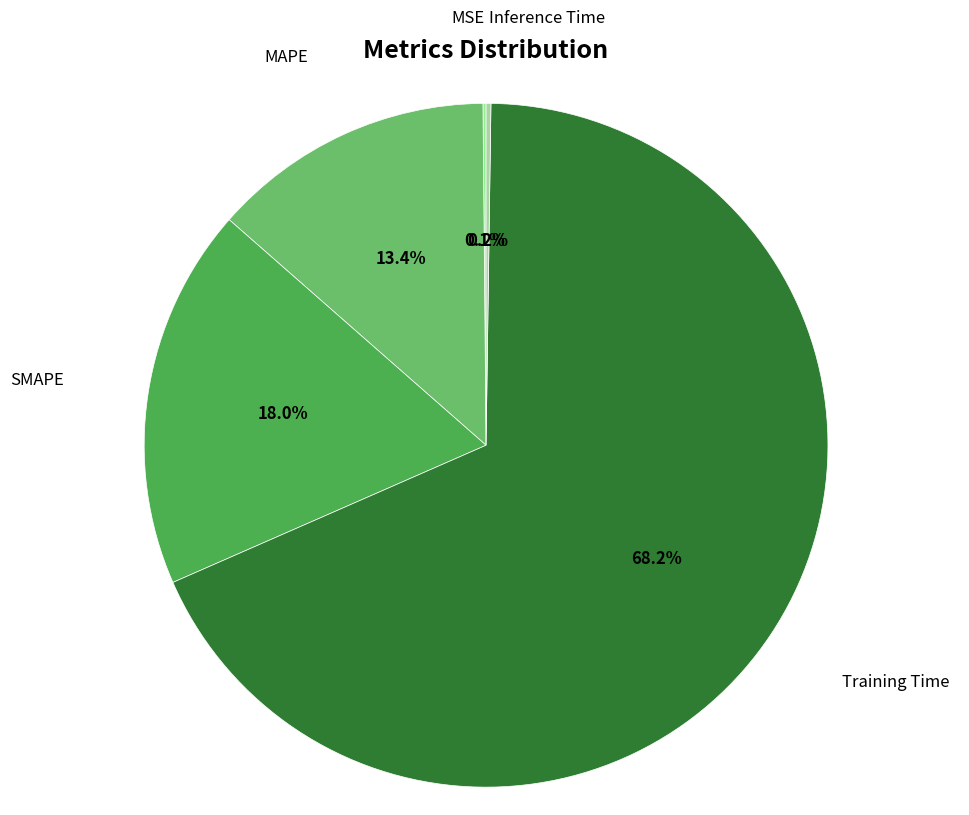

Does Training Time account for over 50% of the chart?

Yes